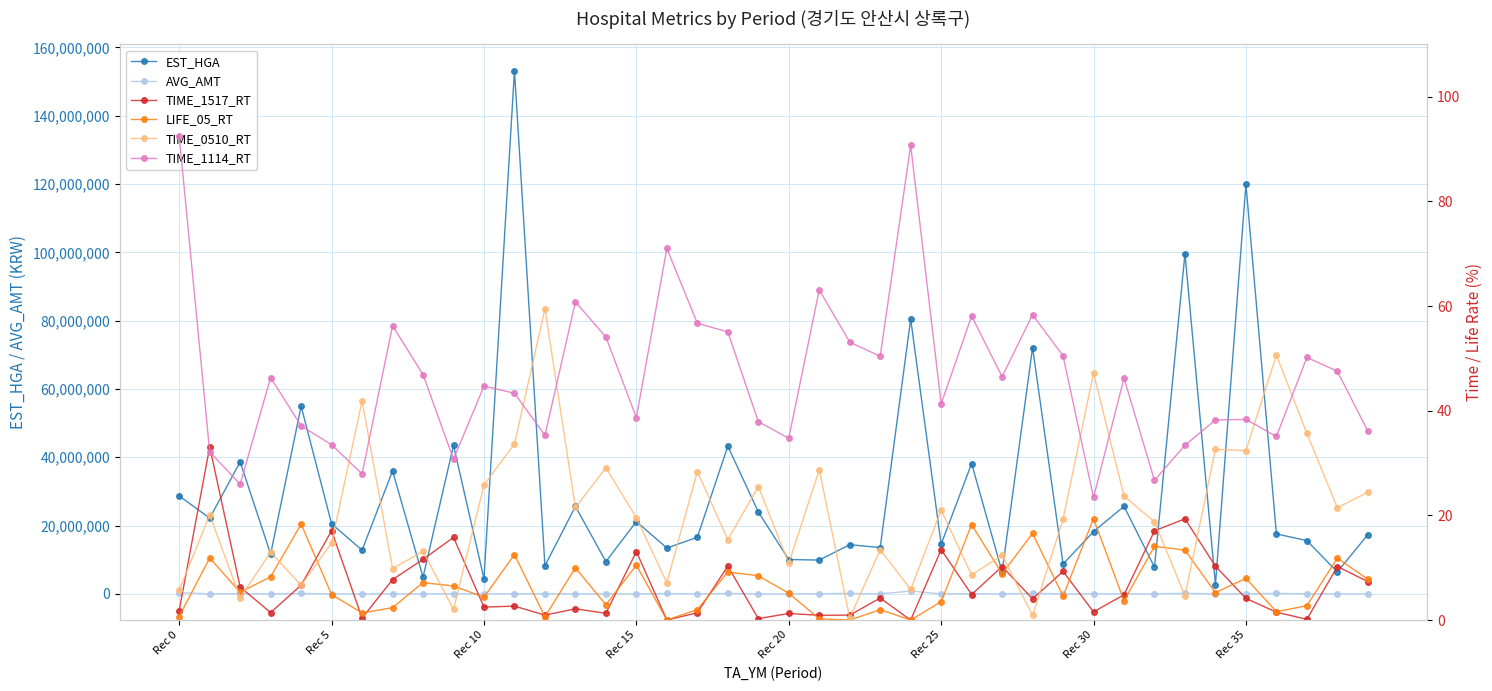

Reading right to left, extract all data points from this chart.

EST_HGA: 17353965.0	6435733.0	15593000.0	17572148.0	119946618.0	2692296.0	99619566.0	7844024.0	25629224.0	18249282.0	8736558.0	72108910.0	6451942.0	38176276.0	14521664.0	80476274.0	13563516.0	14409620.0	9905786.0	10062249.0	24000815.0	43264322.0	16575798.0	13430646.0	21187324.0	9471269.0	25606765.0	8256979.0	153202983.0	4435809.0	43488402.0	4893070.0	36009723.0	12789230.0	20516980.0	54954439.0	11677276.0	38642236.0	22183734.0	28691013.0
AVG_AMT: 8657.0	15832.0	11336.0	156014.0	50064.0	12507.0	171243.0	34011.0	21561.0	39679.0	9620.0	174831.0	11059.0	68236.0	11621.0	823874.0	29919.0	137168.0	77113.0	14135.0	7454.0	129058.0	16809.0	124038.0	8338.0	24369.0	16726.0	54921.0	59455.0	13652.0	80227.0	24705.0	26557.0	22694.0	10319.0	128903.0	12525.0	100473.0	12553.0	370560.0
TIME_1517_RT: 7.3	10.2	0.1	1.5	4.1	10.3	19.4	17.1	4.8	1.6	9.3	4.0	10.2	4.9	13.4	0.0	4.2	0.9	0.9	1.3	0.3	10.3	1.4	0.0	13.1	1.3	2.1	0.9	2.7	2.5	15.8	11.6	7.7	0.4	17.1	6.7	1.4	6.3	33.1	1.8
LIFE_05_RT: 7.8	11.8	2.8	1.6	8.0	5.2	13.4	14.1	3.7	19.4	4.6	16.6	8.8	18.2	3.5	0.0	2.0	0.0	0.2	5.1	8.5	9.2	2.0	0.0	10.5	2.9	10.0	0.6	12.5	4.4	6.5	7.2	2.4	1.4	4.9	18.3	8.3	5.3	11.9	0.7
TIME_0510_RT: 24.4	21.5	35.7	50.6	32.4	32.6	4.6	18.8	23.7	47.2	19.3	0.9	12.4	8.6	21.0	5.9	13.4	0.4	28.7	10.8	25.5	15.4	28.4	7.1	19.6	29.1	21.5	59.5	33.7	25.8	2.0	13.1	9.8	41.8	14.7	6.7	12.9	4.3	20.1	5.7
TIME_1114_RT: 36.1	47.5	50.2	35.1	38.3	38.2	33.4	26.7	46.2	23.4	50.5	58.4	46.5	58.1	41.3	90.7	50.4	53.1	63.1	34.7	37.9	55.1	56.7	71.0	38.7	54.1	60.8	35.3	43.3	44.7	30.7	46.9	56.2	27.9	33.5	37.1	46.4	25.9	32.2	92.5